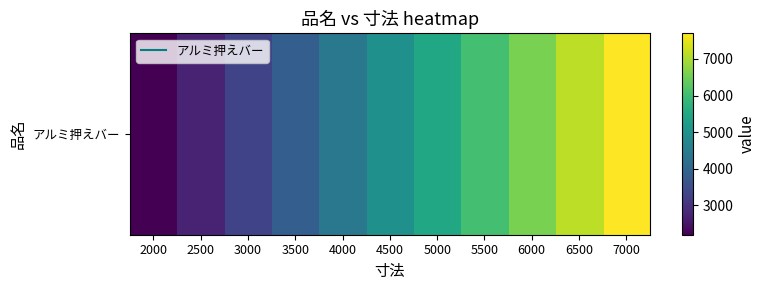

Which has a higher value, 4000 or 3500?

4000